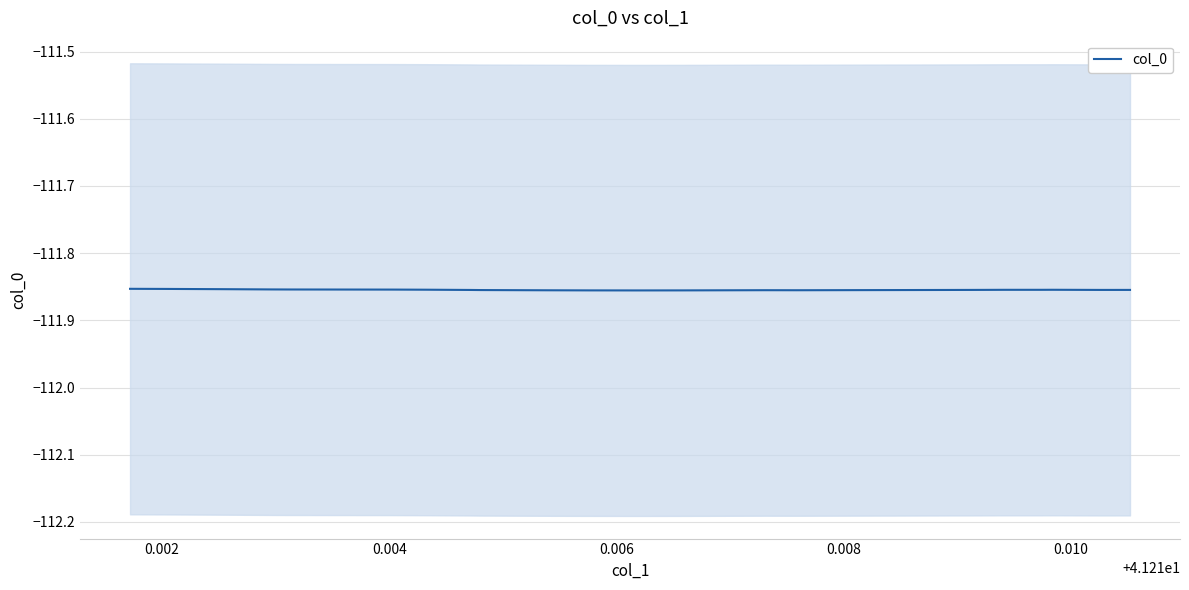

What is the sum of all values?

-2572.7